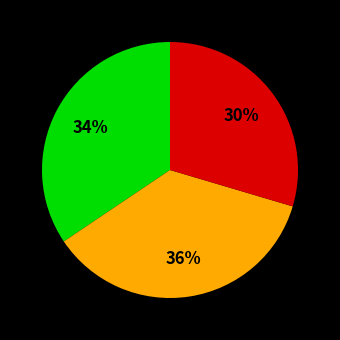

Does any single category account for the majority?

No